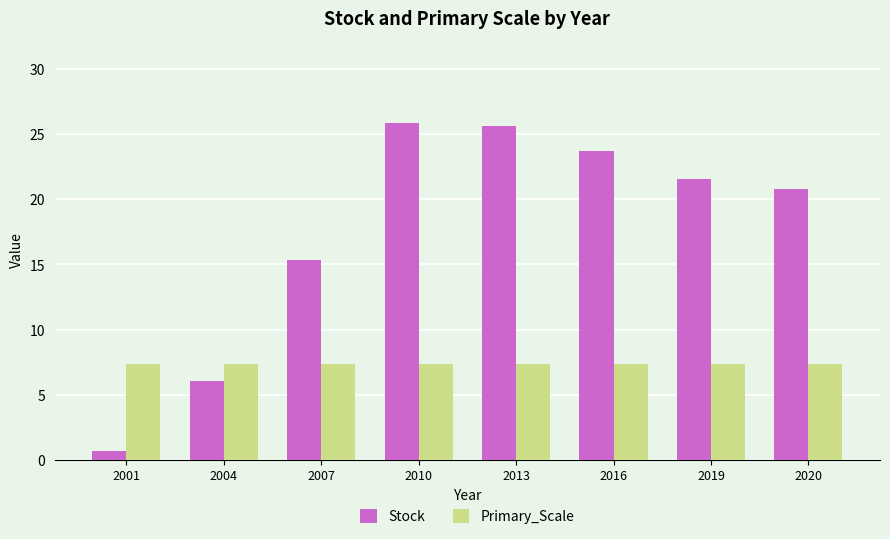

Are the bars grouped side by side (vs. stacked)?

Yes